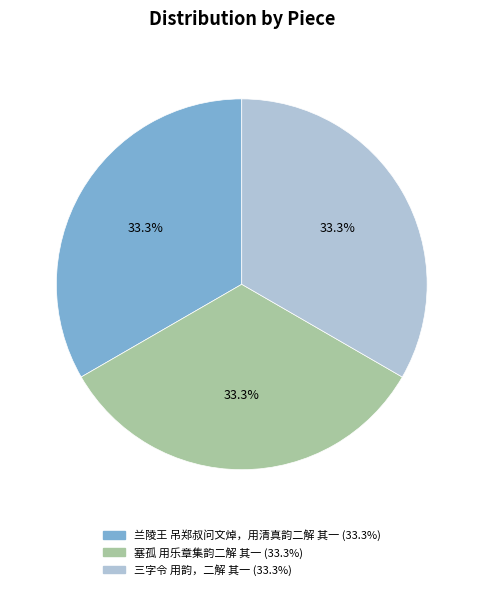

Is there any slice that represents more than half of the pie?

No